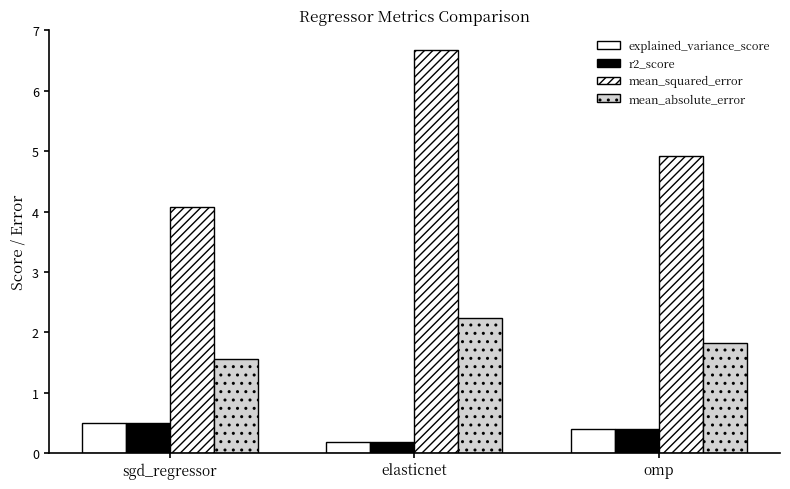

How many data points does each series have?

3